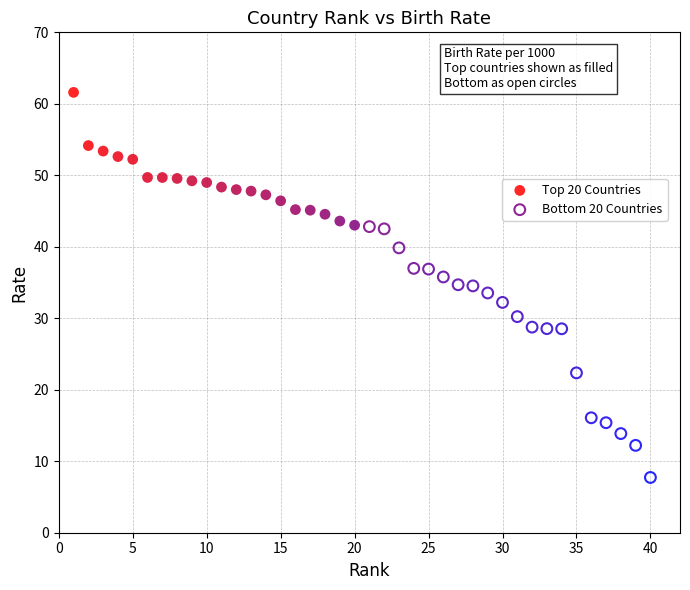

What are all the series names shown in the legend?

Top 20 Countries, Bottom 20 Countries